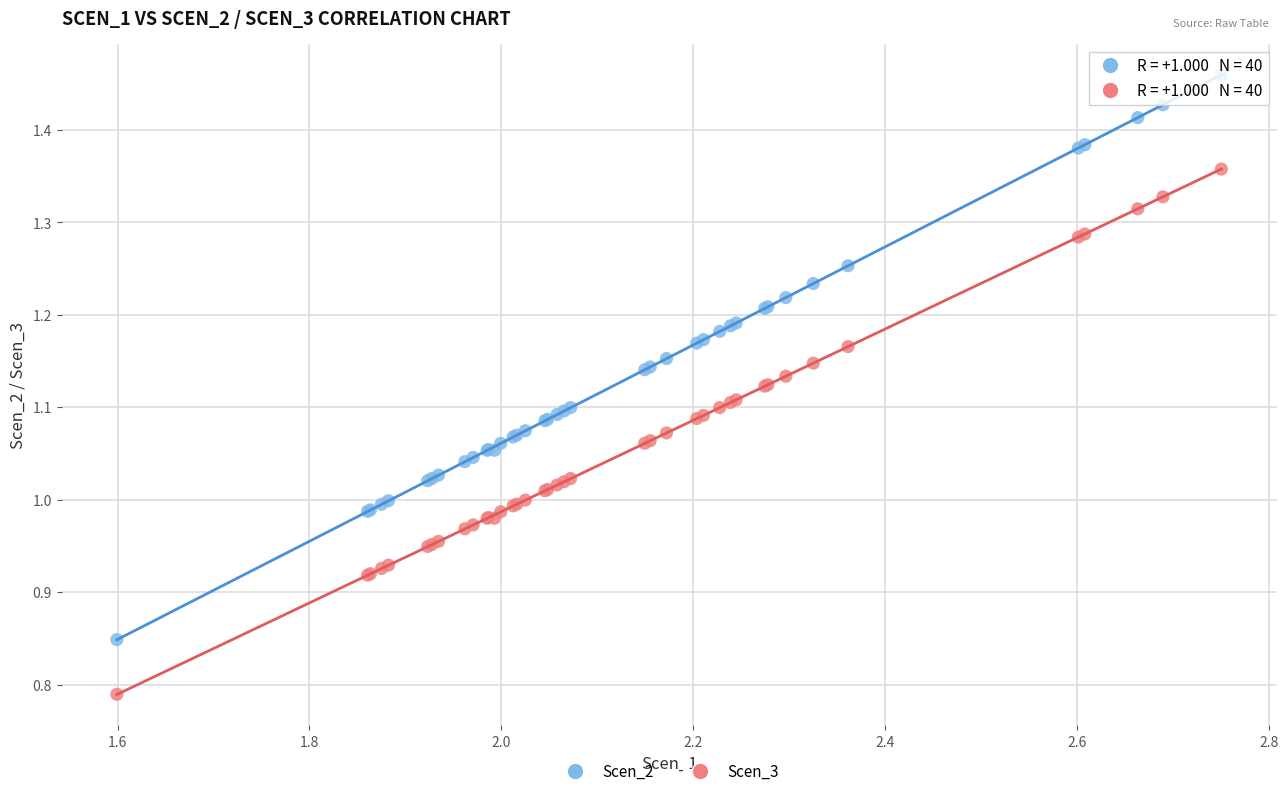

Which series reaches the minimum Y coordinate?

Scen_3